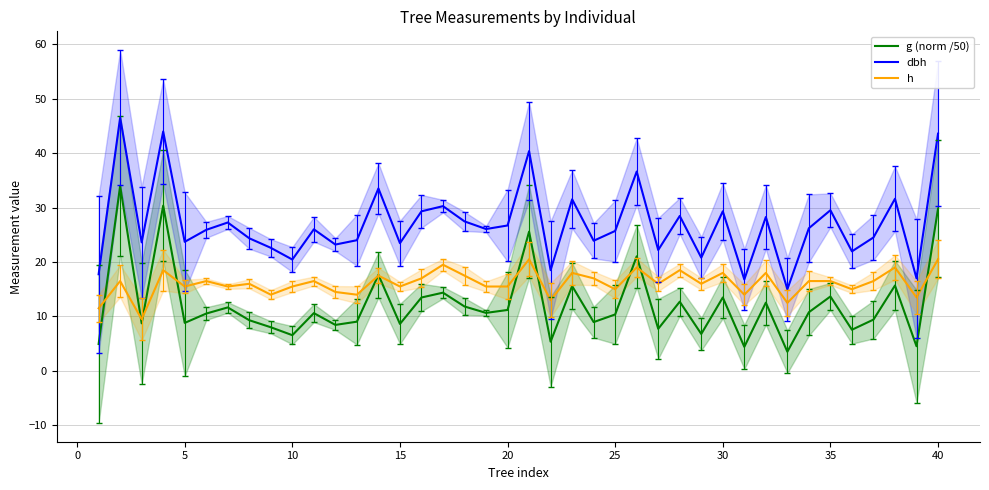

True or false: g (norm /50) has more than 0 interior local peaks.

True